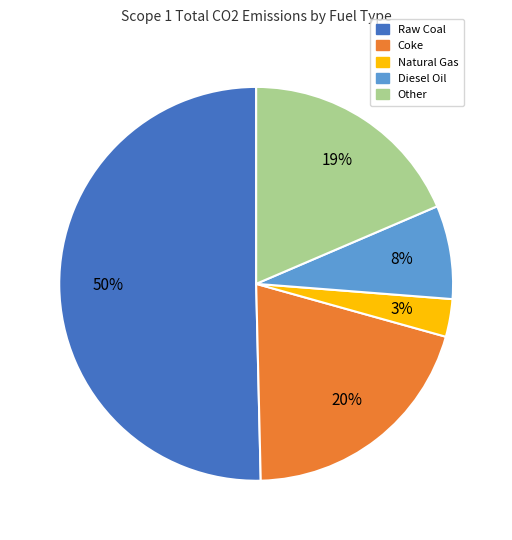

To the nearest percent, what is the difference between the largest and smallest slice percentages?

47%